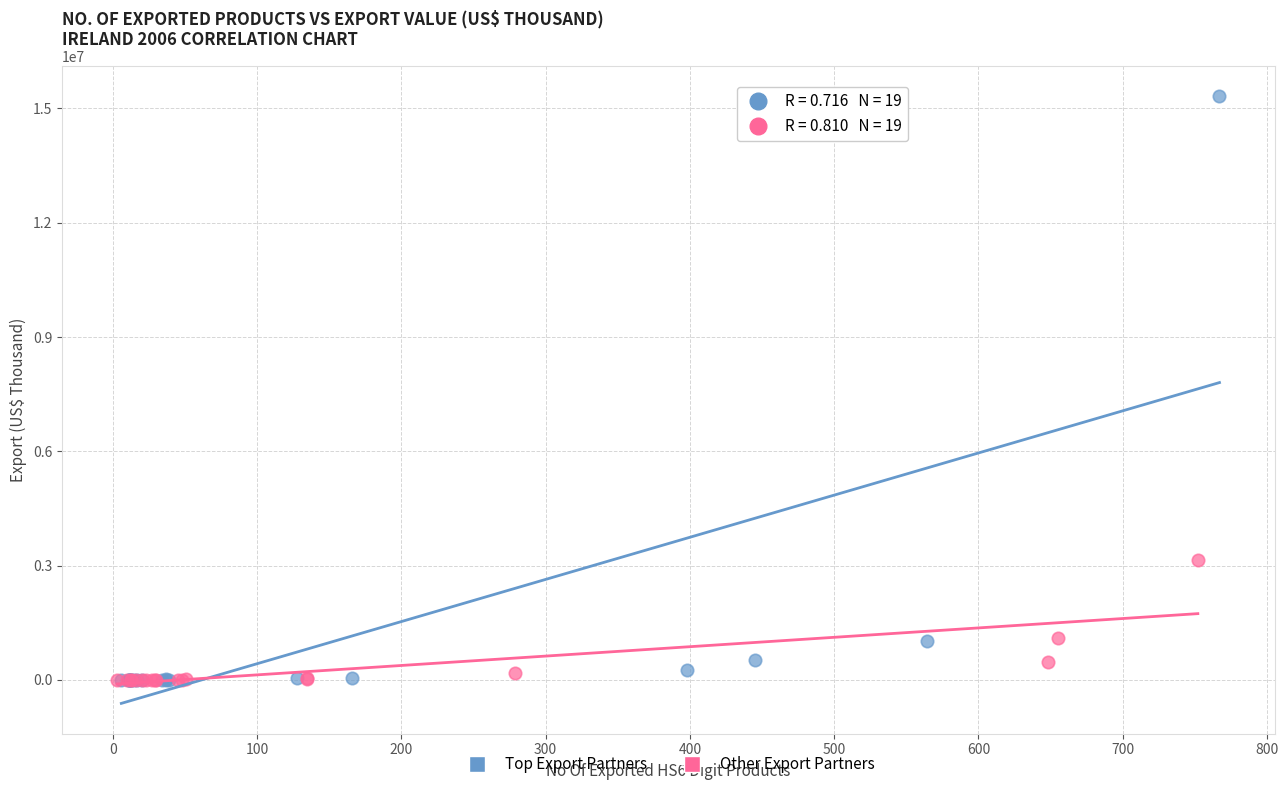

Which series reaches the maximum Y coordinate?

Top Export Partners